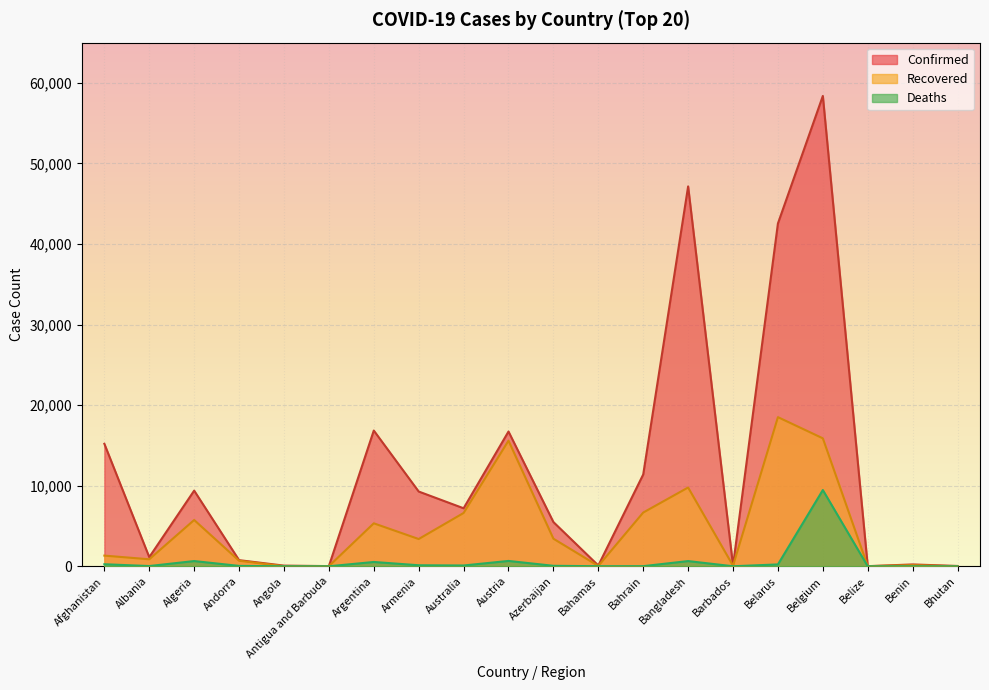

How many lines are shown in the chart?

3